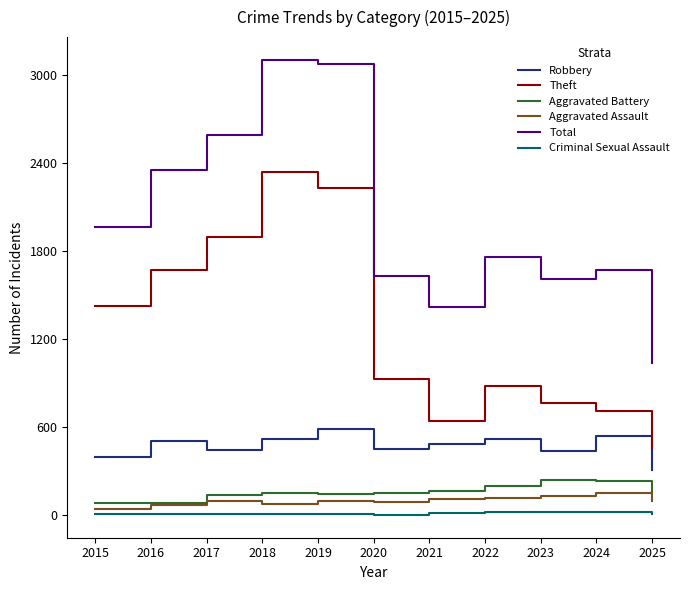

Which series changed the most between 2021 and 2025?

Total